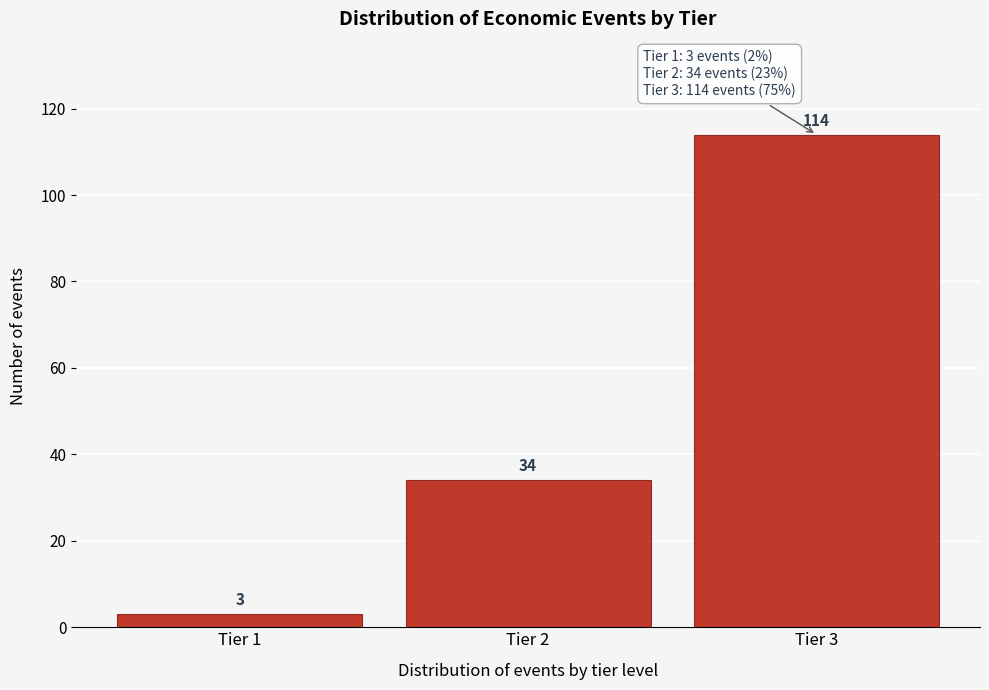

Reading left to right, extract all data points from this chart.

Tier 1=3	Tier 2=34	Tier 3=114